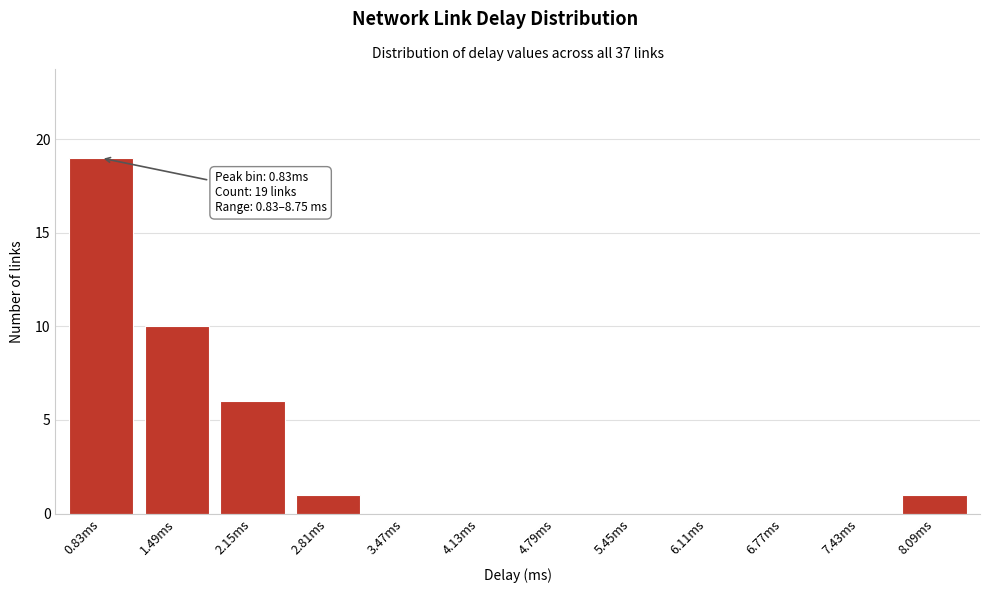

Reading left to right, transcribe all the data shown in this chart.

0.83ms=19	1.49ms=10	2.15ms=6	2.81ms=1	3.47ms=0	4.13ms=0	4.79ms=0	5.45ms=0	6.11ms=0	6.77ms=0	7.43ms=0	8.09ms=1